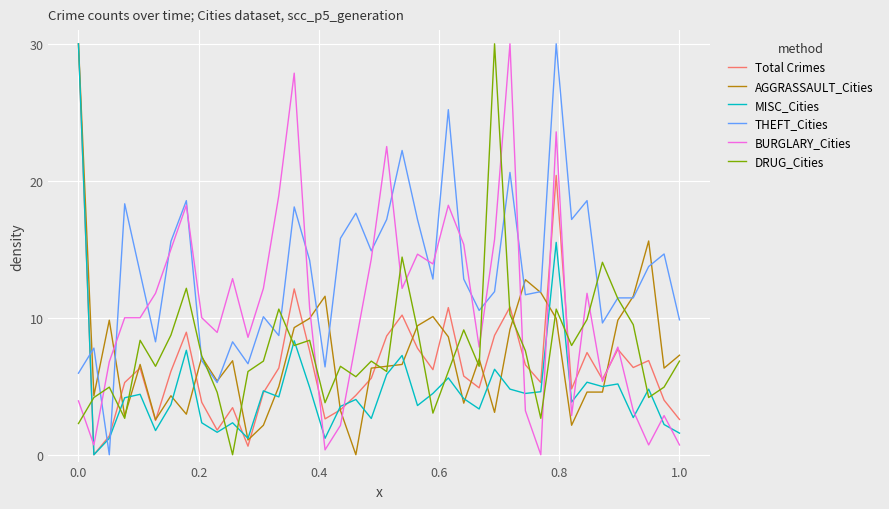

True or false: BURGLARY_Cities and DRUG_Cities cross at least once.

True